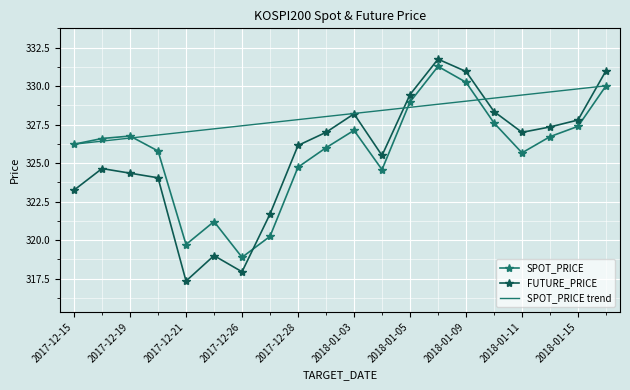

How many data points does each series have?

20